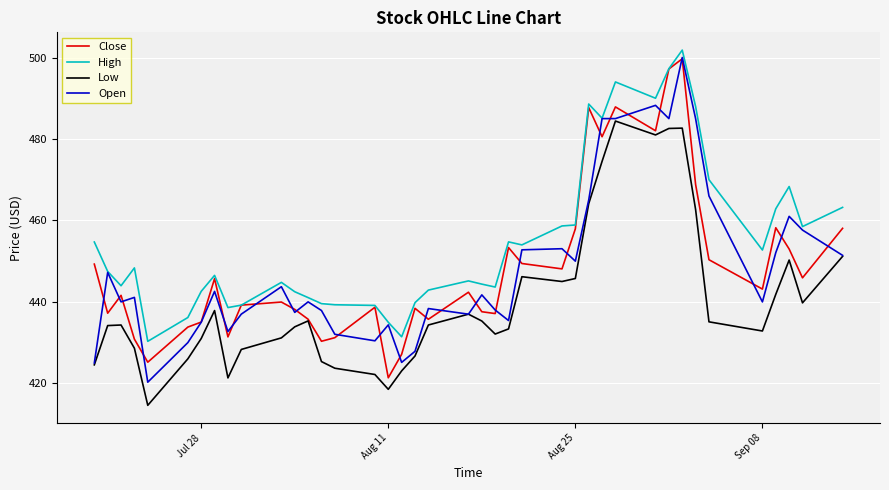

How many distinct data groups are displayed?

4